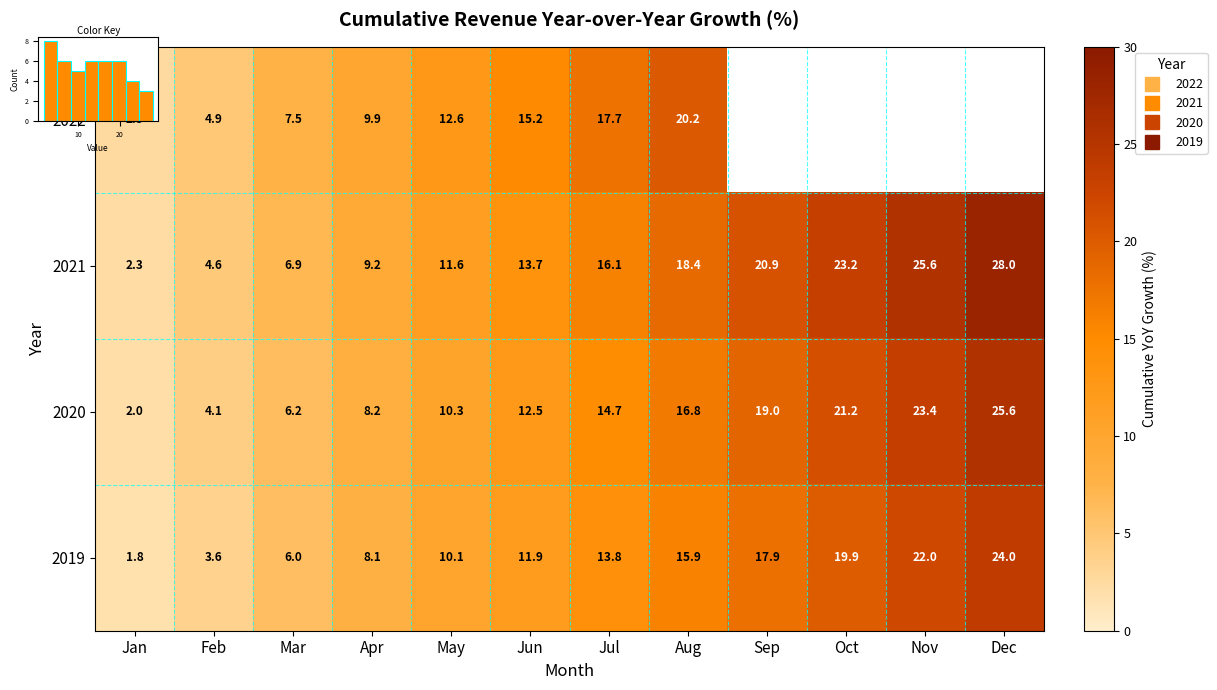

What is the sum of all 2019 values?

154.9